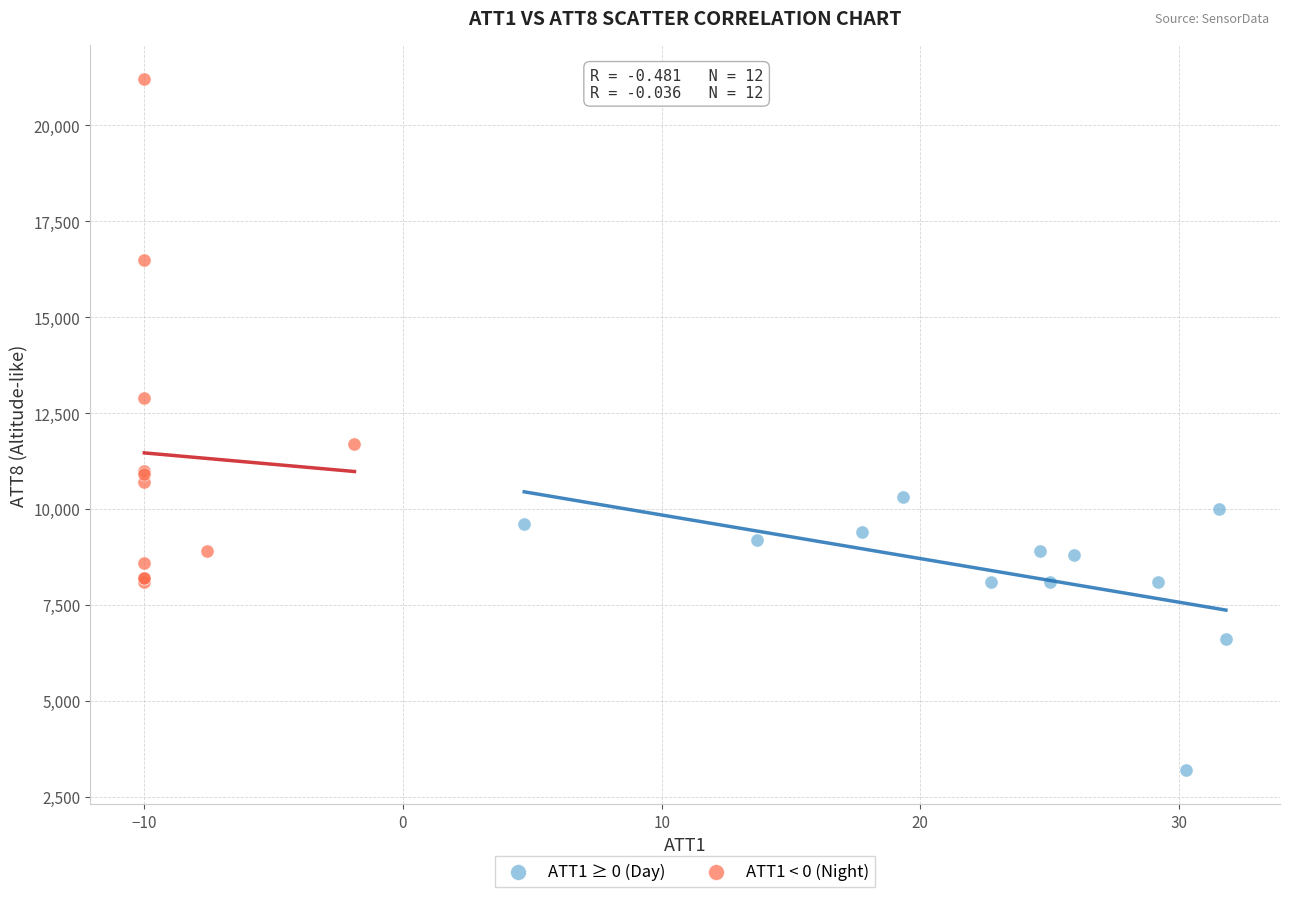

Which series has the widest spread of Y values?

ATT1 < 0 (Night)